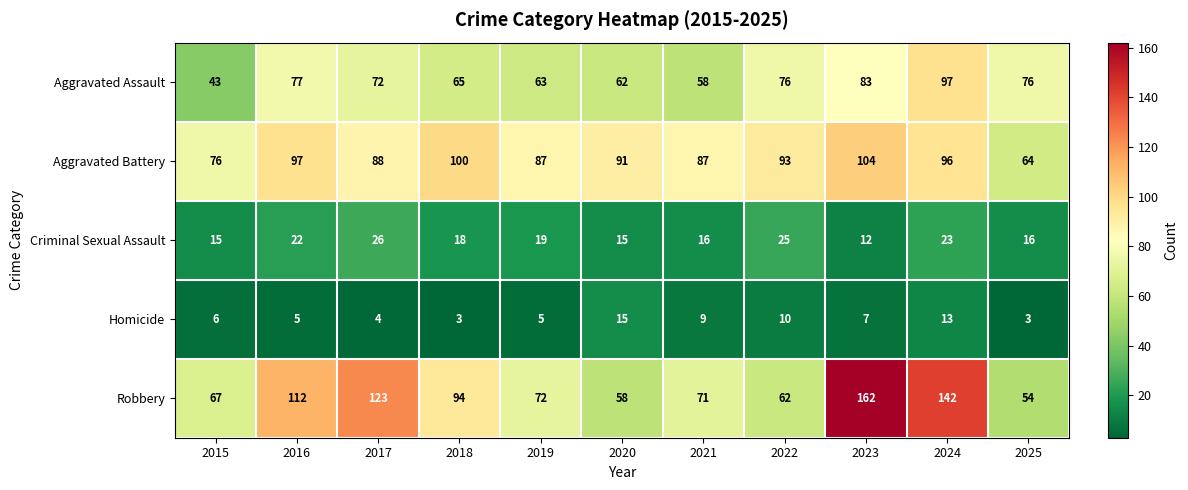

What is the difference between the Robbery values at 2019 and 2020?

14